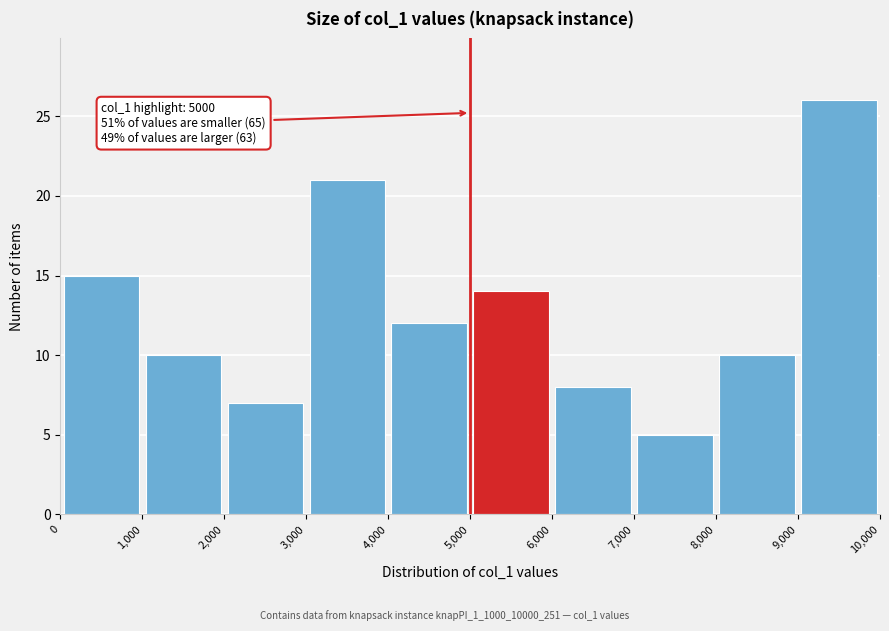

Over which range of the x-axis is the bar tallest?

9,000 to 10,000